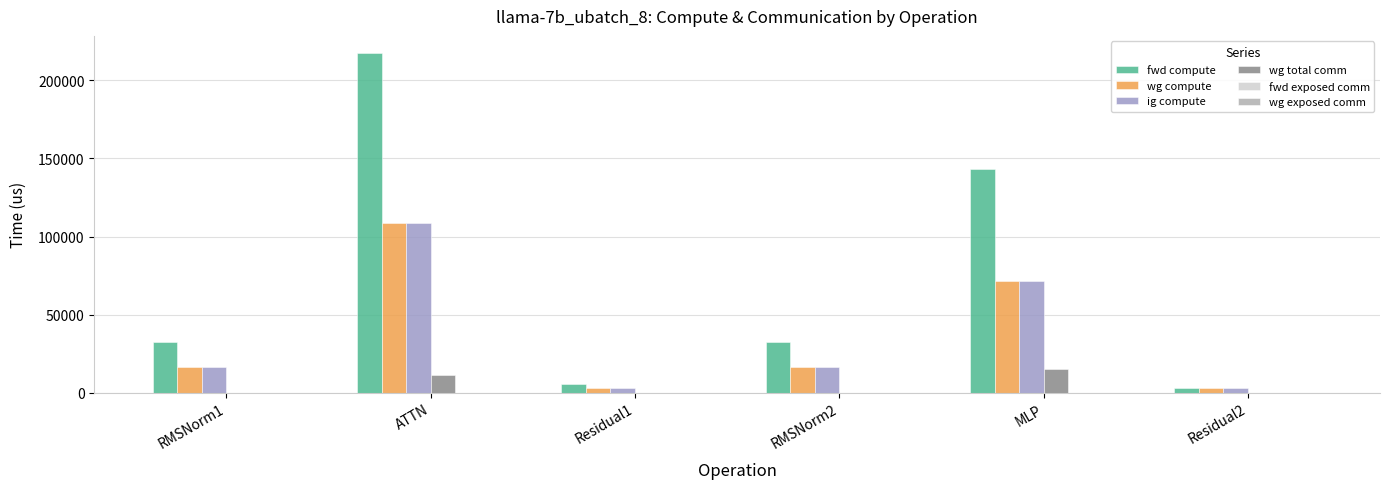

What is the sum of all wg compute values?

218033.4